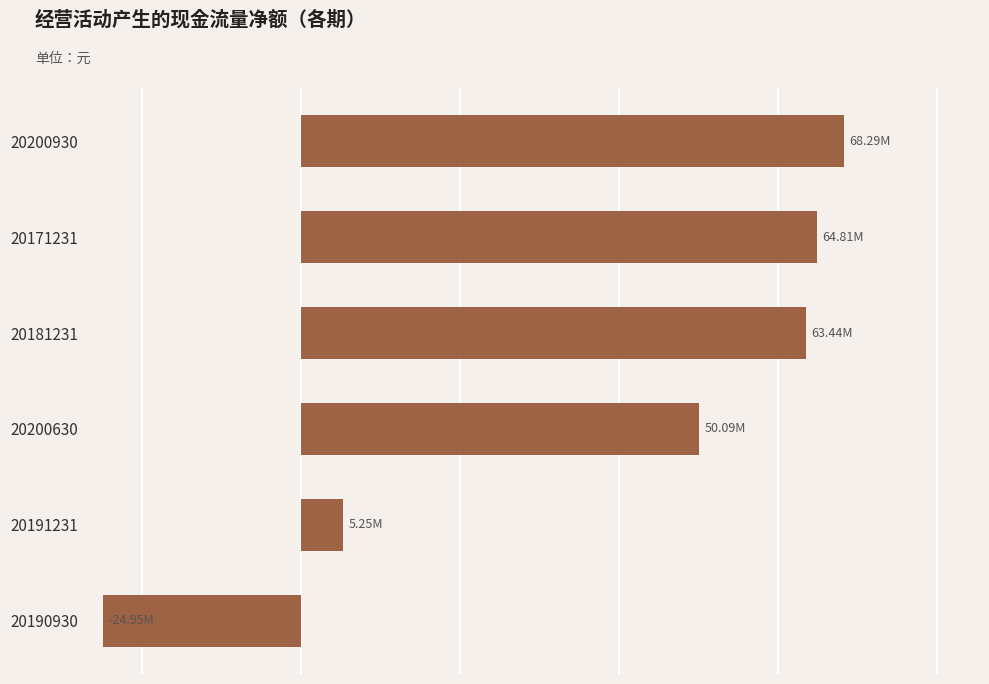

Does the chart contain any negative values?

Yes